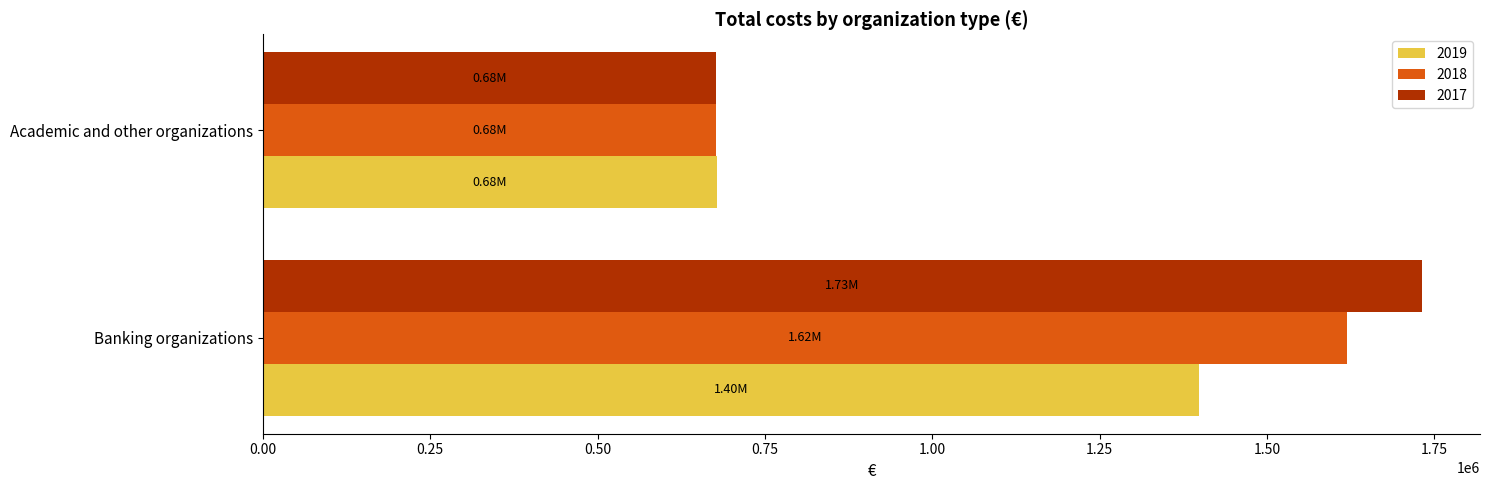

What is the lowest value of the 2019 series?

678419